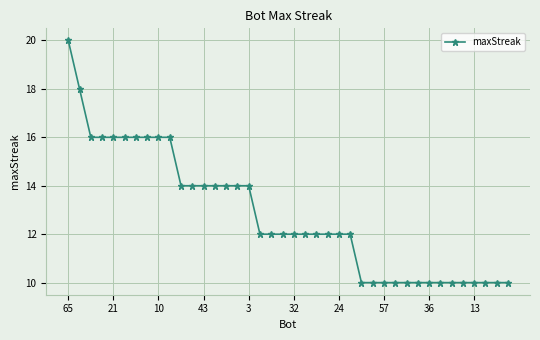

What is the value of the 36th point from the left?

10